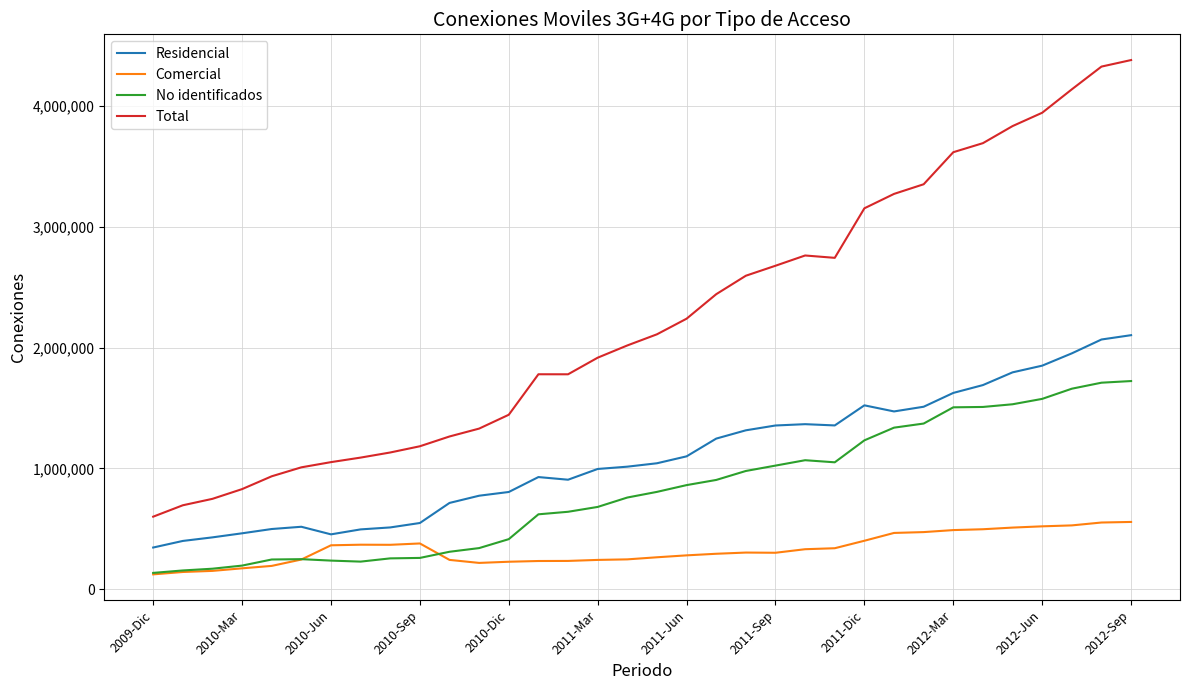

Which series has the largest total across all categories?

Total